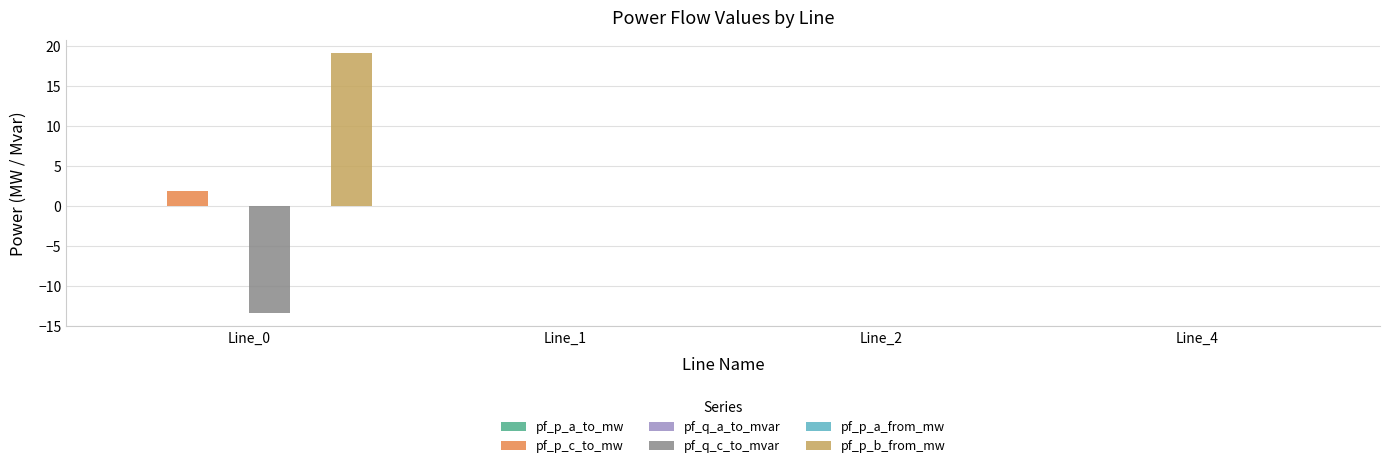

The value of pf_q_c_to_mvar at Line_2 is -0.0. True or false?

True